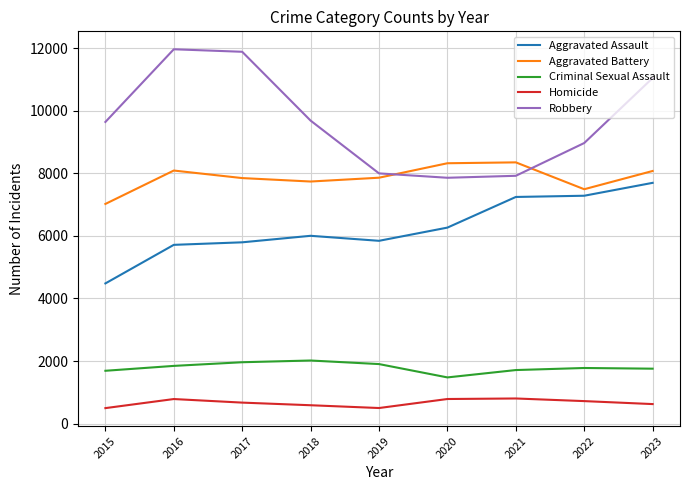

What are all the series names shown in the legend?

Aggravated Assault, Aggravated Battery, Criminal Sexual Assault, Homicide, Robbery